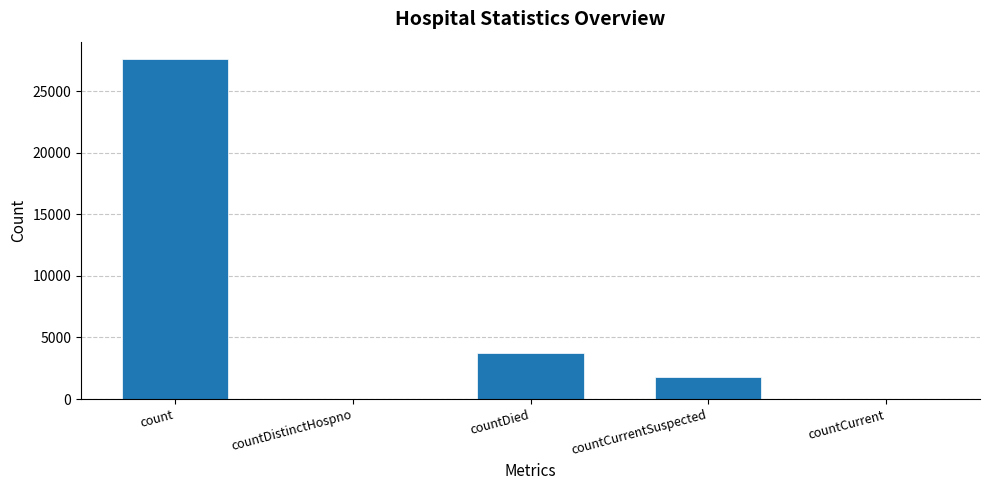

What is the change in value from countDistinctHospno to countDied?

+3707